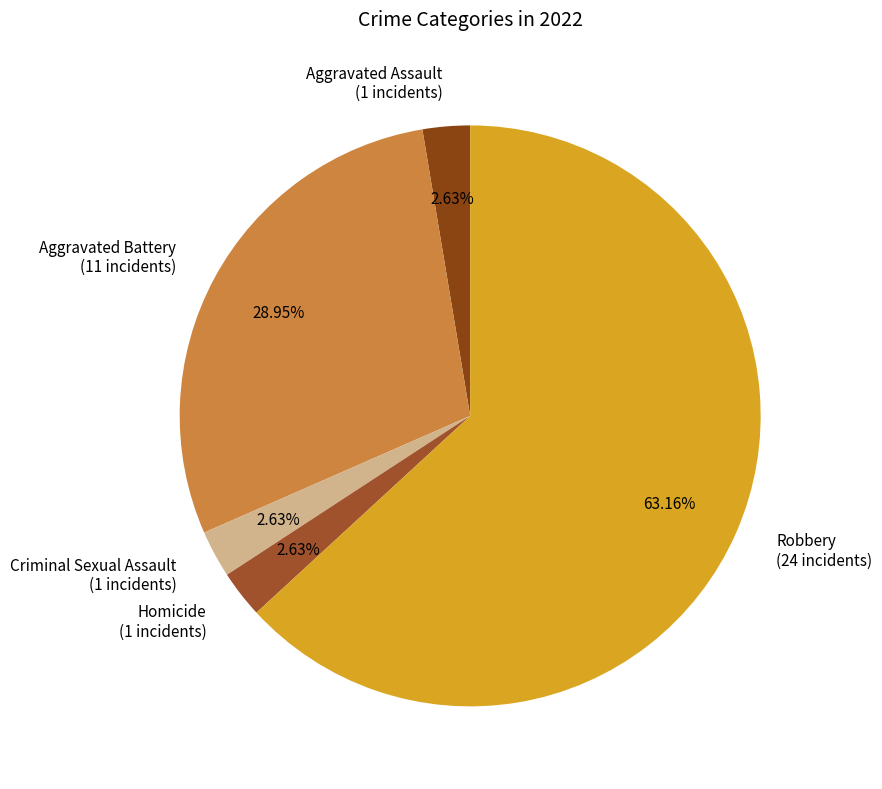

True or false: Aggravated Assault accounts for 18% of the total.

False